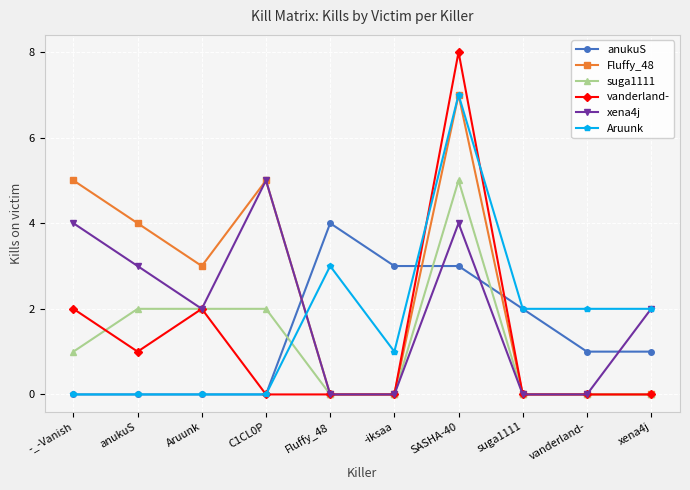

Reading right to left, extract all data points from this chart.

anukuS: 1	1	2	3	3	4	0	0	0	0
Fluffy_48: 0	0	0	7	0	0	5	3	4	5
suga1111: 0	0	0	5	0	0	2	2	2	1
vanderland-: 0	0	0	8	0	0	0	2	1	2
xena4j: 2	0	0	4	0	0	5	2	3	4
Aruunk: 2	2	2	7	1	3	0	0	0	0